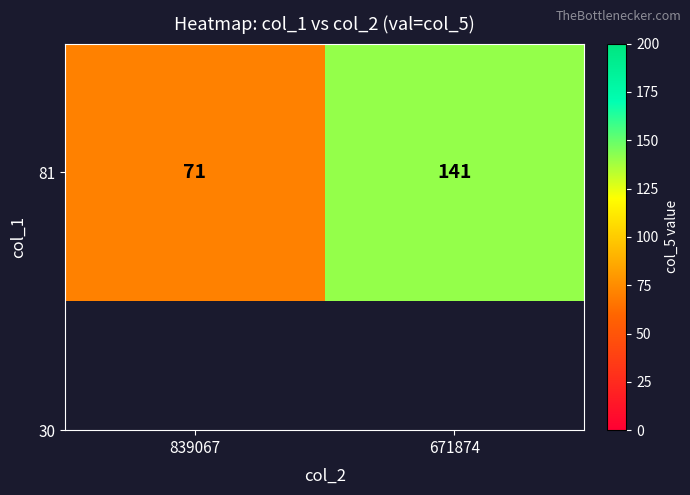

List the labels in order of value, smallest first.

839067, 671874